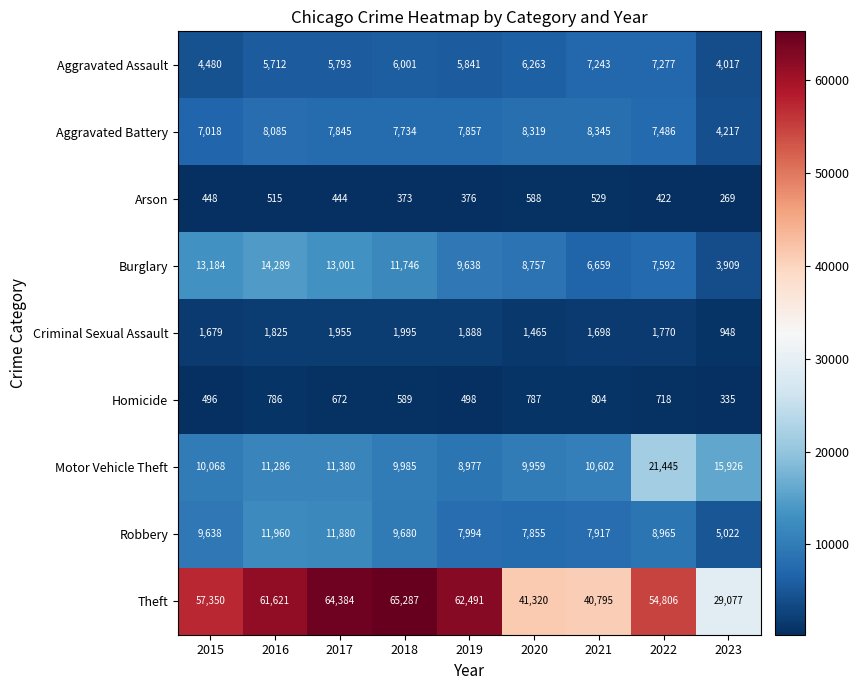

How many distinct data groups are displayed?

9